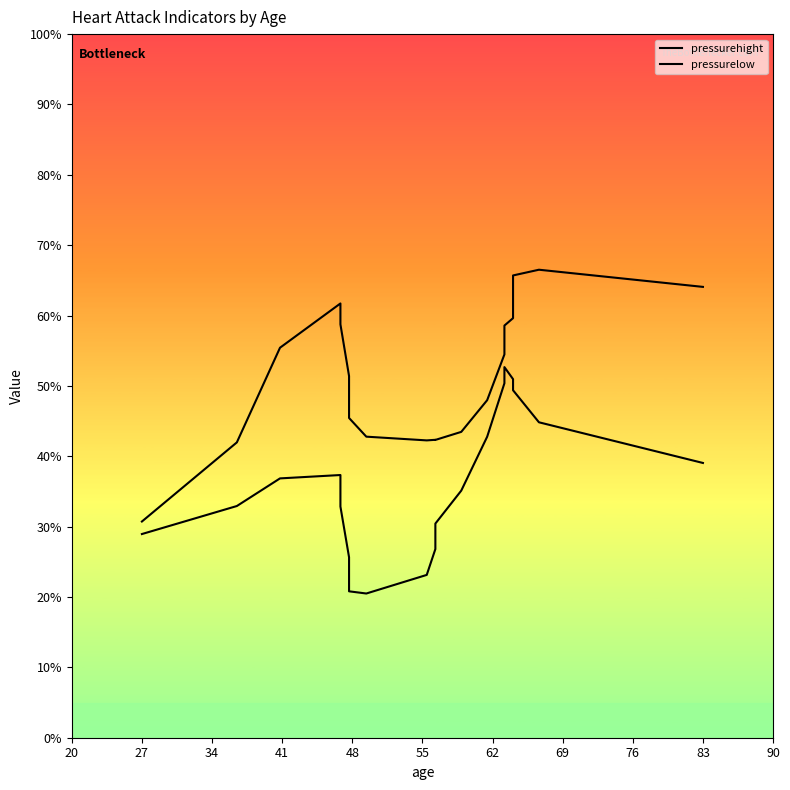

At which label does pressurehight first exceed 36?

34